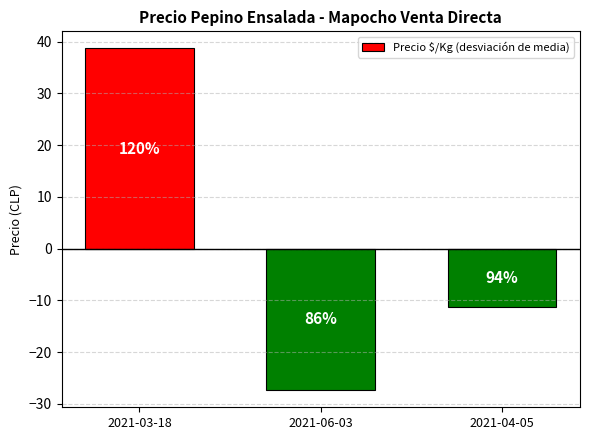

The value at 2021-03-18 is 38.7. True or false?

True